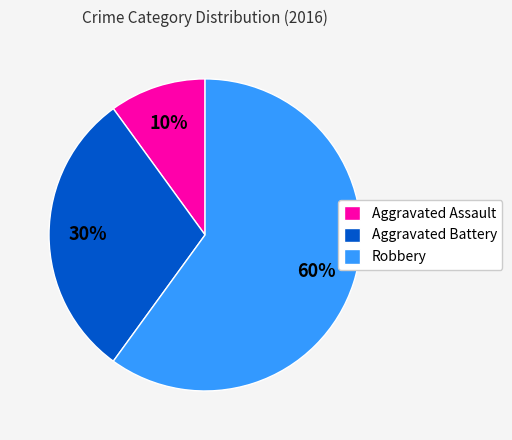

To the nearest percent, what is the combined percentage of Aggravated Battery and Robbery?

90%